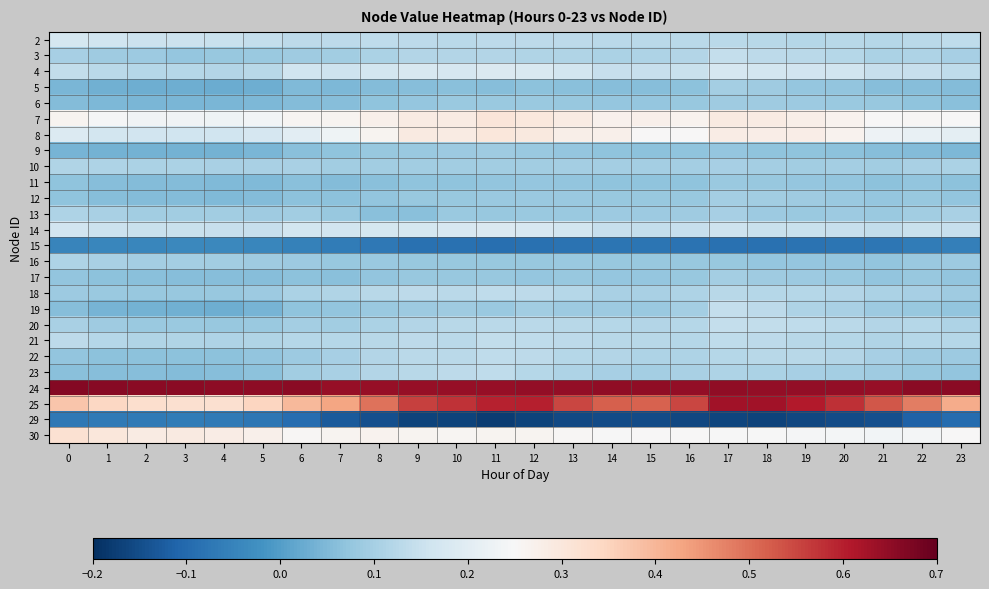

Reading left to right, transcribe all the data shown in this chart.

2: 0=0.2	1=0.2	2=0.2	3=0.2	4=0.1	5=0.1	6=0.1	7=0.1	8=0.1	9=0.1	10=0.1	11=0.1	12=0.1	13=0.1	14=0.1	15=0.1	16=0.1	17=0.1	18=0.1	19=0.1	20=0.1	21=0.1	22=0.1	23=0.1
3: 0=0.1	1=0.1	2=0.1	3=0.1	4=0.1	5=0.1	6=0.1	7=0.1	8=0.1	9=0.1	10=0.1	11=0.1	12=0.1	13=0.1	14=0.1	15=0.1	16=0.1	17=0.1	18=0.1	19=0.1	20=0.1	21=0.1	22=0.1	23=0.1
4: 0=0.1	1=0.1	2=0.1	3=0.1	4=0.1	5=0.1	6=0.2	7=0.2	8=0.2	9=0.2	10=0.2	11=0.2	12=0.2	13=0.2	14=0.1	15=0.1	16=0.2	17=0.2	18=0.2	19=0.2	20=0.2	21=0.1	22=0.1	23=0.1
5: 0=0.0	1=0.0	2=0.0	3=0.0	4=0.0	5=0.0	6=0.1	7=0.0	8=0.1	9=0.1	10=0.1	11=0.1	12=0.1	13=0.1	14=0.1	15=0.1	16=0.1	17=0.1	18=0.1	19=0.1	20=0.1	21=0.1	22=0.1	23=0.1
6: 0=0.1	1=0.0	2=0.0	3=0.0	4=0.0	5=0.0	6=0.1	7=0.1	8=0.1	9=0.1	10=0.1	11=0.1	12=0.1	13=0.1	14=0.1	15=0.1	16=0.1	17=0.1	18=0.1	19=0.1	20=0.1	21=0.1	22=0.1	23=0.1
7: 0=0.3	1=0.2	2=0.2	3=0.2	4=0.2	5=0.2	6=0.3	7=0.3	8=0.3	9=0.3	10=0.3	11=0.3	12=0.3	13=0.3	14=0.3	15=0.3	16=0.3	17=0.3	18=0.3	19=0.3	20=0.3	21=0.3	22=0.3	23=0.3
8: 0=0.2	1=0.2	2=0.2	3=0.2	4=0.2	5=0.2	6=0.2	7=0.2	8=0.3	9=0.3	10=0.3	11=0.3	12=0.3	13=0.3	14=0.3	15=0.3	16=0.3	17=0.3	18=0.3	19=0.3	20=0.3	21=0.2	22=0.2	23=0.2
9: 0=0.0	1=0.0	2=0.0	3=0.0	4=0.0	5=0.0	6=0.1	7=0.1	8=0.1	9=0.1	10=0.1	11=0.1	12=0.1	13=0.1	14=0.1	15=0.1	16=0.1	17=0.1	18=0.1	19=0.1	20=0.1	21=0.1	22=0.1	23=0.0
10: 0=0.1	1=0.1	2=0.1	3=0.1	4=0.1	5=0.1	6=0.1	7=0.1	8=0.1	9=0.1	10=0.1	11=0.1	12=0.1	13=0.1	14=0.1	15=0.1	16=0.1	17=0.1	18=0.1	19=0.1	20=0.1	21=0.1	22=0.1	23=0.1
11: 0=0.1	1=0.1	2=0.1	3=0.1	4=0.1	5=0.1	6=0.1	7=0.1	8=0.1	9=0.1	10=0.1	11=0.1	12=0.1	13=0.1	14=0.1	15=0.1	16=0.1	17=0.1	18=0.1	19=0.1	20=0.1	21=0.1	22=0.1	23=0.1
12: 0=0.1	1=0.1	2=0.1	3=0.1	4=0.1	5=0.1	6=0.1	7=0.1	8=0.1	9=0.1	10=0.1	11=0.1	12=0.1	13=0.1	14=0.1	15=0.1	16=0.1	17=0.1	18=0.1	19=0.1	20=0.1	21=0.1	22=0.1	23=0.1
13: 0=0.1	1=0.1	2=0.1	3=0.1	4=0.1	5=0.1	6=0.1	7=0.1	8=0.1	9=0.1	10=0.1	11=0.1	12=0.1	13=0.1	14=0.1	15=0.1	16=0.1	17=0.1	18=0.1	19=0.1	20=0.1	21=0.1	22=0.1	23=0.1
14: 0=0.2	1=0.2	2=0.2	3=0.1	4=0.1	5=0.1	6=0.2	7=0.2	8=0.2	9=0.2	10=0.2	11=0.2	12=0.2	13=0.2	14=0.1	15=0.1	16=0.1	17=0.2	18=0.2	19=0.1	20=0.1	21=0.1	22=0.1	23=0.1
15: 0=-0.0	1=-0.0	2=-0.0	3=-0.0	4=-0.0	5=-0.0	6=-0.1	7=-0.1	8=-0.1	9=-0.1	10=-0.1	11=-0.1	12=-0.1	13=-0.1	14=-0.1	15=-0.1	16=-0.1	17=-0.1	18=-0.1	19=-0.1	20=-0.1	21=-0.1	22=-0.1	23=-0.1
16: 0=0.1	1=0.1	2=0.1	3=0.1	4=0.1	5=0.1	6=0.1	7=0.1	8=0.1	9=0.1	10=0.1	11=0.1	12=0.1	13=0.1	14=0.1	15=0.1	16=0.1	17=0.1	18=0.1	19=0.1	20=0.1	21=0.1	22=0.1	23=0.1
17: 0=0.1	1=0.1	2=0.1	3=0.1	4=0.1	5=0.1	6=0.1	7=0.1	8=0.1	9=0.1	10=0.1	11=0.1	12=0.1	13=0.1	14=0.1	15=0.1	16=0.1	17=0.1	18=0.1	19=0.1	20=0.1	21=0.1	22=0.1	23=0.1
18: 0=0.1	1=0.1	2=0.1	3=0.1	4=0.1	5=0.1	6=0.1	7=0.1	8=0.1	9=0.1	10=0.1	11=0.1	12=0.1	13=0.1	14=0.1	15=0.1	16=0.1	17=0.1	18=0.1	19=0.1	20=0.1	21=0.1	22=0.1	23=0.1
19: 0=0.1	1=0.0	2=0.0	3=0.0	4=0.0	5=0.0	6=0.1	7=0.1	8=0.1	9=0.1	10=0.1	11=0.1	12=0.1	13=0.1	14=0.1	15=0.1	16=0.1	17=0.1	18=0.1	19=0.1	20=0.1	21=0.1	22=0.1	23=0.1
20: 0=0.1	1=0.1	2=0.1	3=0.1	4=0.1	5=0.1	6=0.1	7=0.1	8=0.1	9=0.1	10=0.1	11=0.1	12=0.1	13=0.1	14=0.1	15=0.1	16=0.1	17=0.1	18=0.1	19=0.1	20=0.1	21=0.1	22=0.1	23=0.1
21: 0=0.1	1=0.1	2=0.1	3=0.1	4=0.1	5=0.1	6=0.1	7=0.1	8=0.1	9=0.1	10=0.1	11=0.1	12=0.1	13=0.1	14=0.1	15=0.1	16=0.1	17=0.1	18=0.1	19=0.1	20=0.1	21=0.1	22=0.1	23=0.1
22: 0=0.1	1=0.1	2=0.1	3=0.1	4=0.1	5=0.1	6=0.1	7=0.1	8=0.1	9=0.1	10=0.1	11=0.1	12=0.1	13=0.1	14=0.1	15=0.1	16=0.1	17=0.1	18=0.1	19=0.1	20=0.1	21=0.1	22=0.1	23=0.1
23: 0=0.1	1=0.1	2=0.1	3=0.1	4=0.1	5=0.1	6=0.1	7=0.1	8=0.1	9=0.1	10=0.1	11=0.1	12=0.1	13=0.1	14=0.1	15=0.1	16=0.1	17=0.1	18=0.1	19=0.1	20=0.1	21=0.1	22=0.1	23=0.1
24: 0=0.7	1=0.7	2=0.7	3=0.7	4=0.7	5=0.7	6=0.7	7=0.6	8=0.6	9=0.6	10=0.6	11=0.6	12=0.6	13=0.6	14=0.6	15=0.6	16=0.6	17=0.6	18=0.6	19=0.6	20=0.6	21=0.6	22=0.7	23=0.7
25: 0=0.4	1=0.3	2=0.3	3=0.3	4=0.3	5=0.3	6=0.4	7=0.4	8=0.5	9=0.6	10=0.6	11=0.6	12=0.6	13=0.6	14=0.5	15=0.5	16=0.6	17=0.6	18=0.6	19=0.6	20=0.6	21=0.5	22=0.5	23=0.4
29: 0=-0.1	1=-0.1	2=-0.1	3=-0.1	4=-0.1	5=-0.1	6=-0.1	7=-0.1	8=-0.1	9=-0.2	10=-0.2	11=-0.2	12=-0.2	13=-0.2	14=-0.2	15=-0.2	16=-0.2	17=-0.2	18=-0.2	19=-0.2	20=-0.2	21=-0.1	22=-0.1	23=-0.1
30: 0=0.3	1=0.3	2=0.3	3=0.3	4=0.3	5=0.3	6=0.3	7=0.3	8=0.3	9=0.3	10=0.3	11=0.3	12=0.3	13=0.3	14=0.2	15=0.3	16=0.3	17=0.2	18=0.2	19=0.2	20=0.2	21=0.2	22=0.2	23=0.3